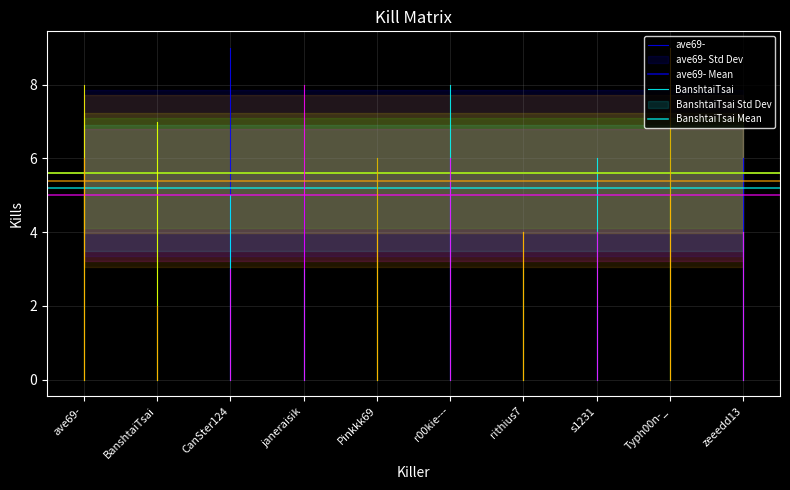

Between s1231 and zeeedd13, which series saw the biggest shift?

ave69-